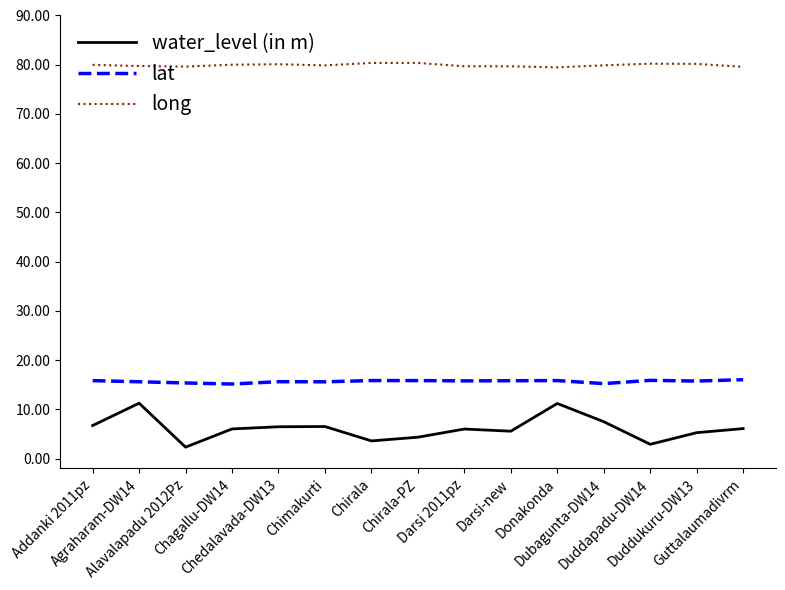

Which series has the largest range (max minus min)?

water_level (in m)